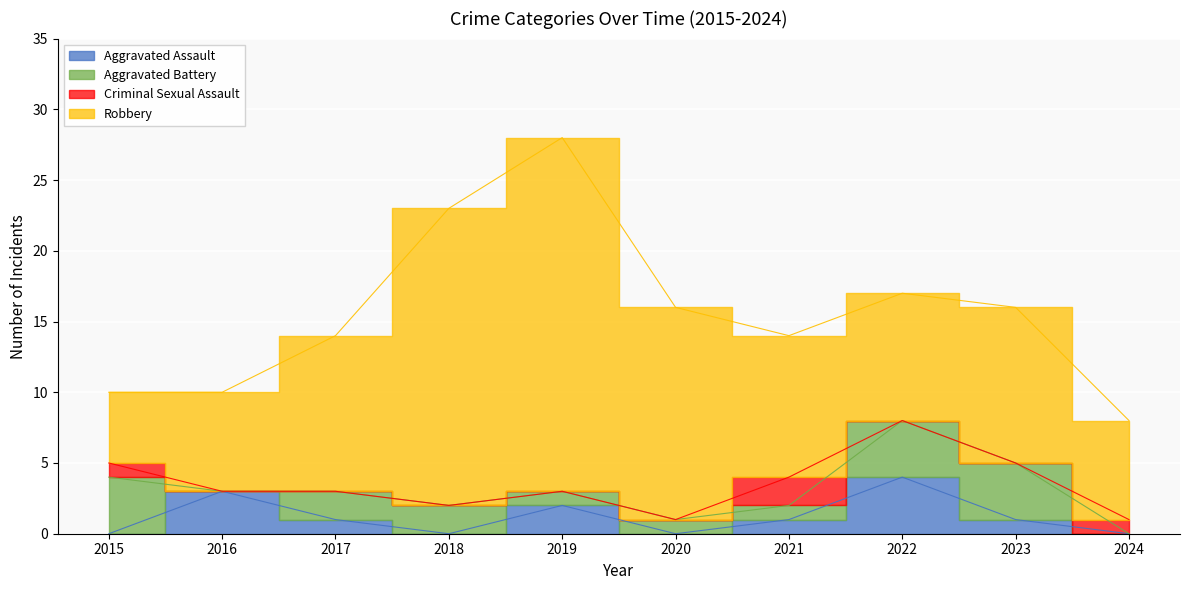

True or false: Aggravated Battery has a value of 1 at 2017.

False